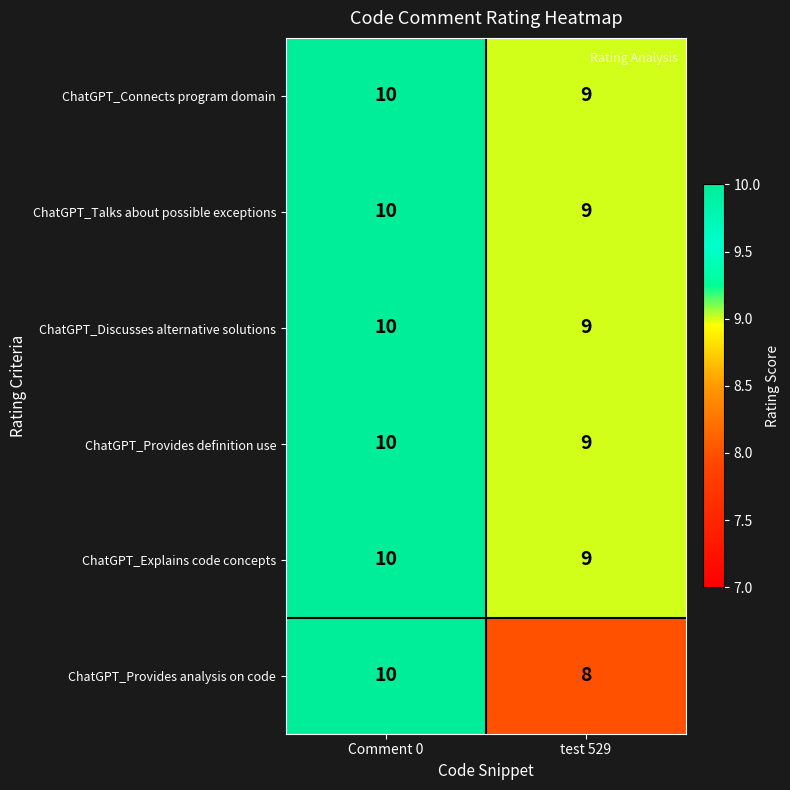

Count the number of categories in the chart.

2